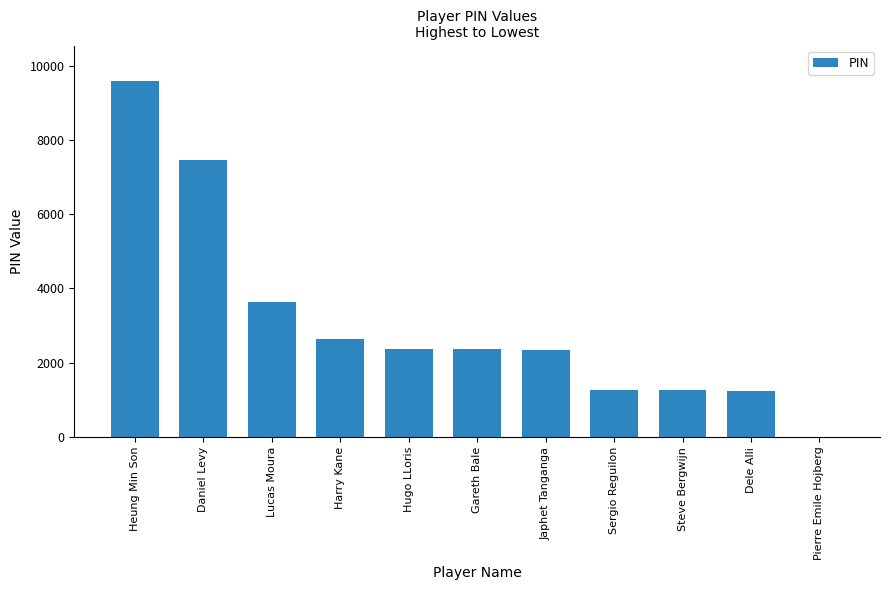

What is the sum of all values?

34163